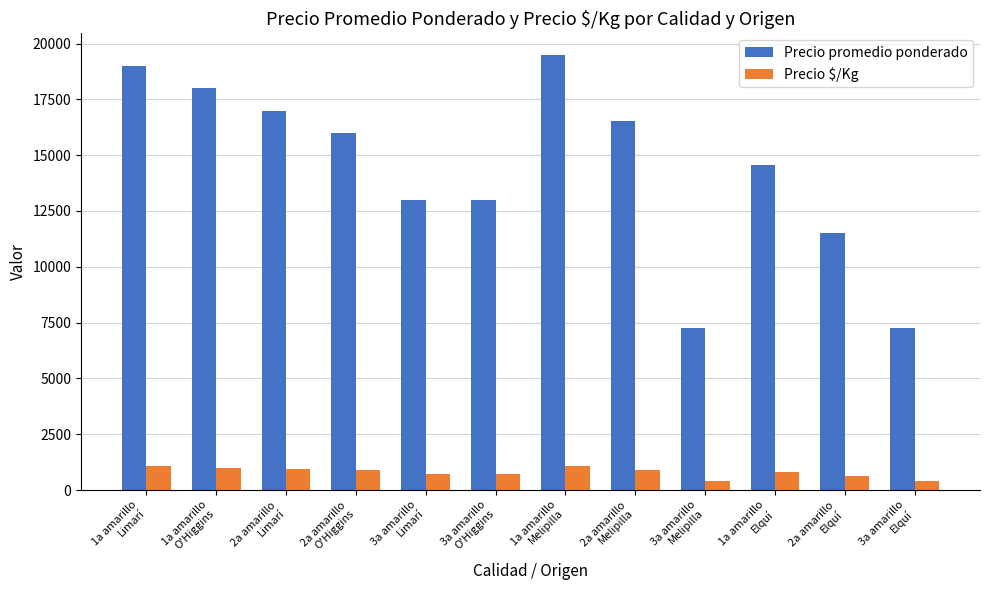

Is the value of Precio $/Kg at 3a amarillo
Elquí greater than the value of Precio promedio ponderado at 1a amarillo
Elquí?

No